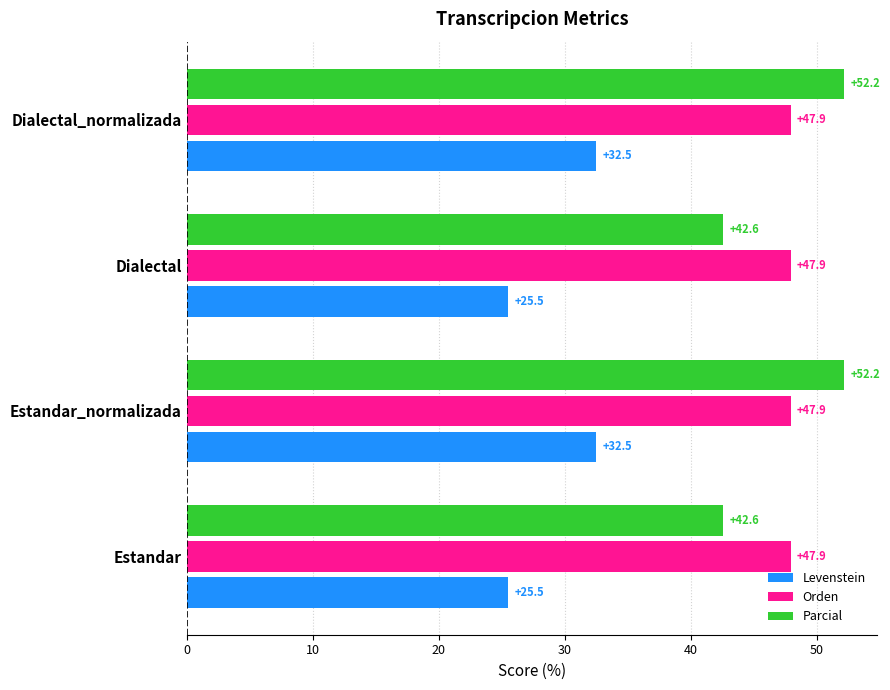

What value does the Levenstein series have at Dialectal?

25.5